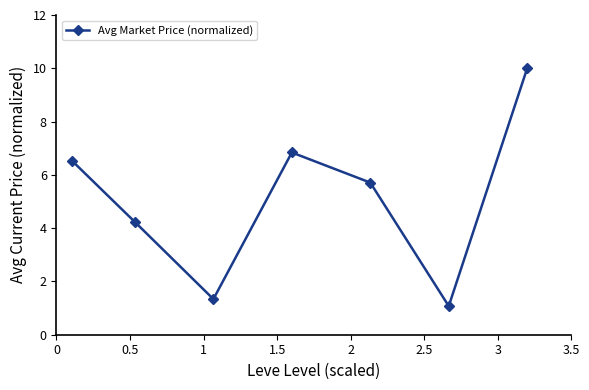

How many data points are less than 5?

3